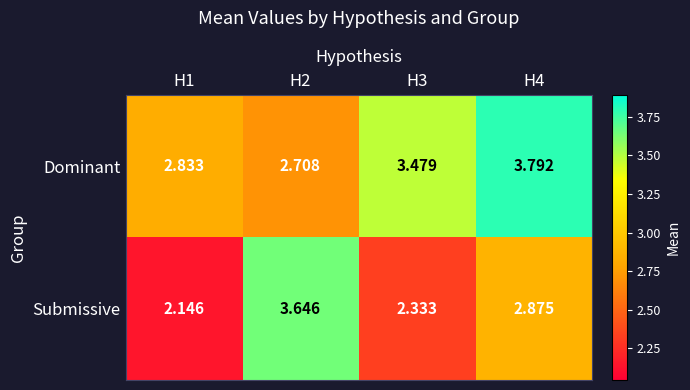

At which category is the sum across all series the highest?

H4